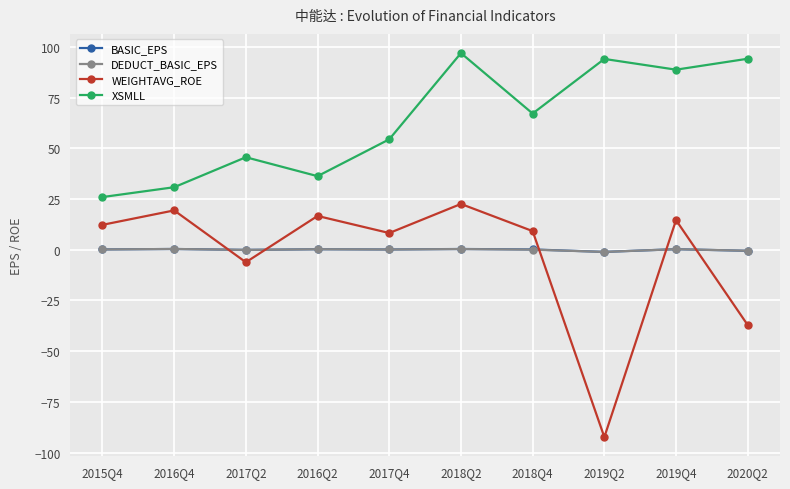

True or false: XSMLL and DEDUCT_BASIC_EPS cross at least once.

False